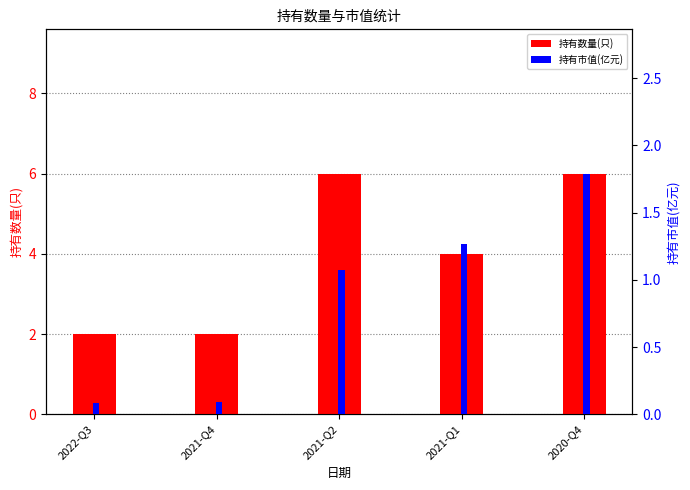

How many groups of bars are there?

5